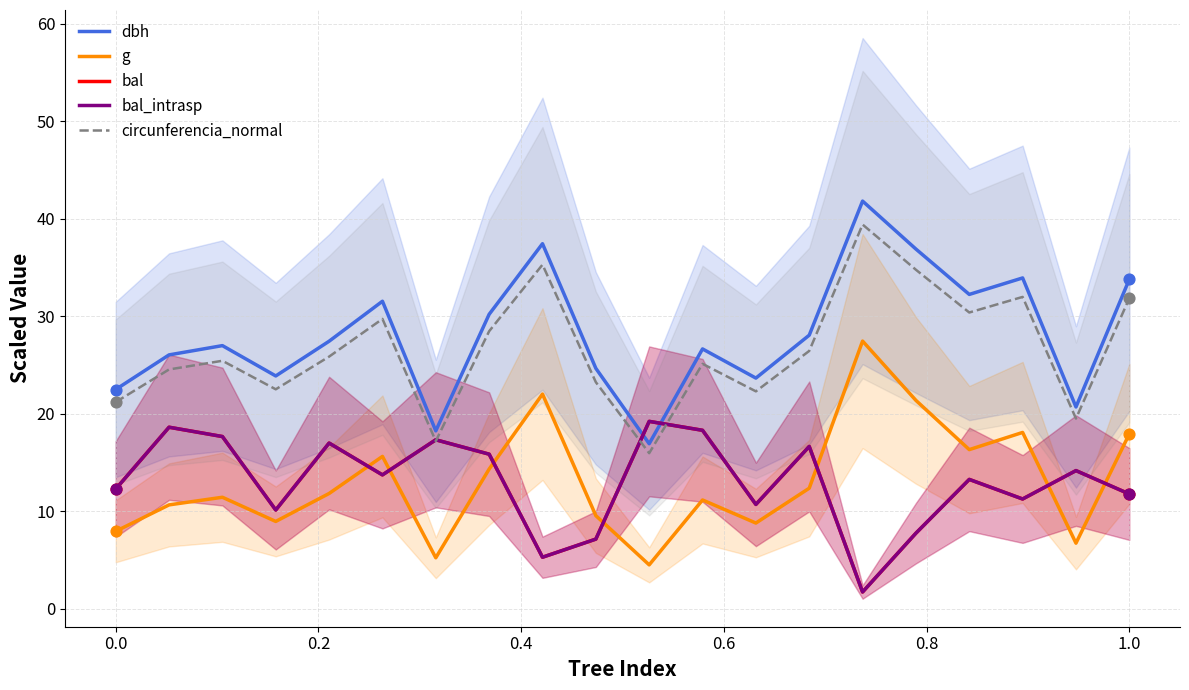

Which series has the largest total across all categories?

dbh